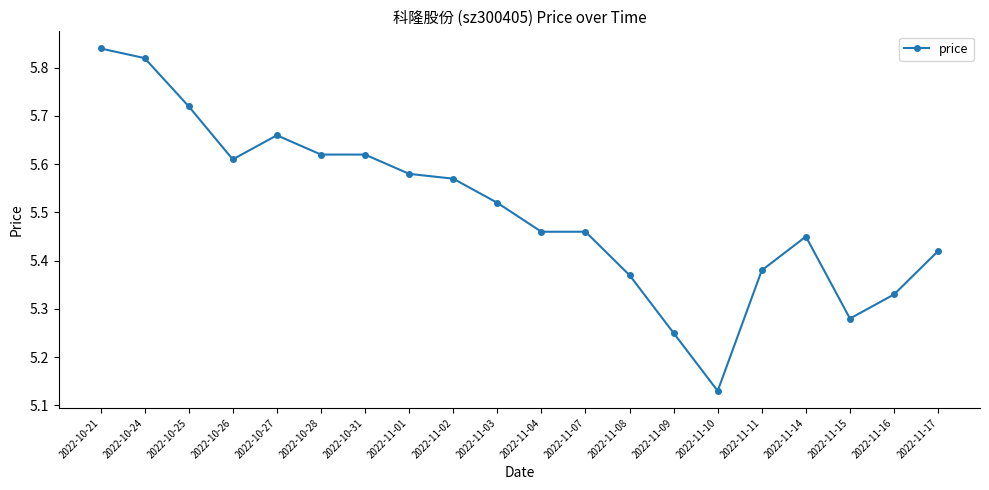

Does the chart display data point markers on the line(s)?

Yes